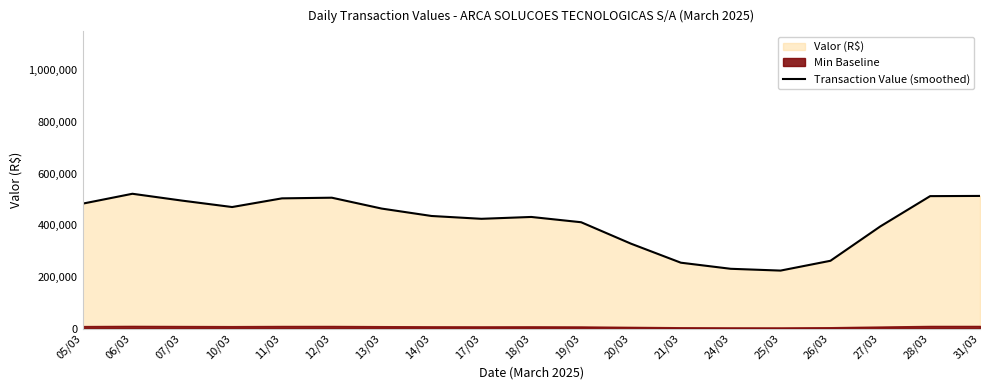

True or false: the data shows 396535.0 at 24/03.

False